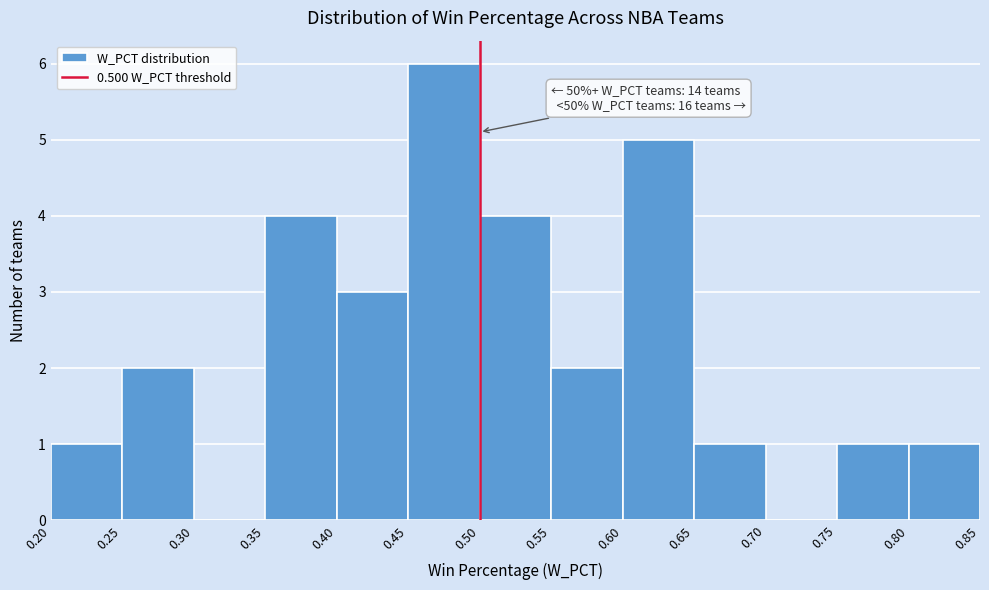

Which range on the x-axis has the tallest bar?

0.45 to 0.50